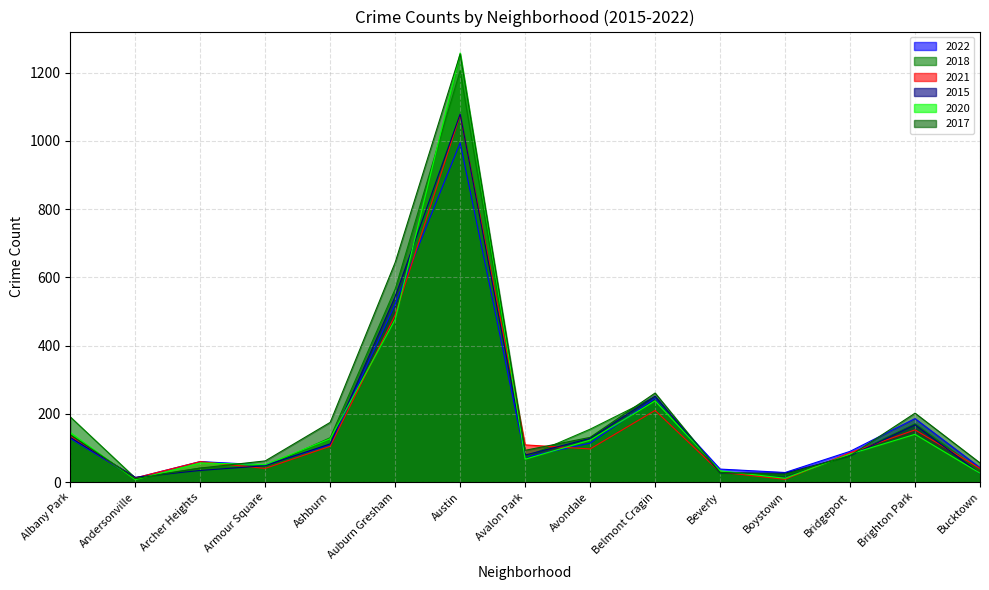

How many times do 2015 and 2020 cross each other?

10